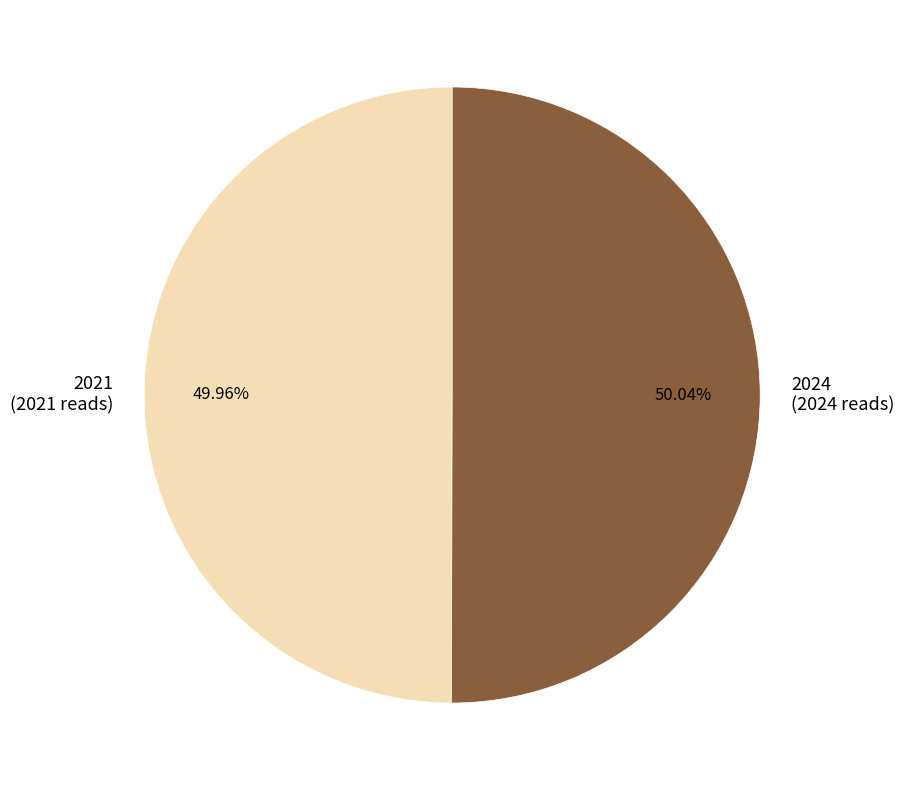

Does any single category account for the majority?

Yes